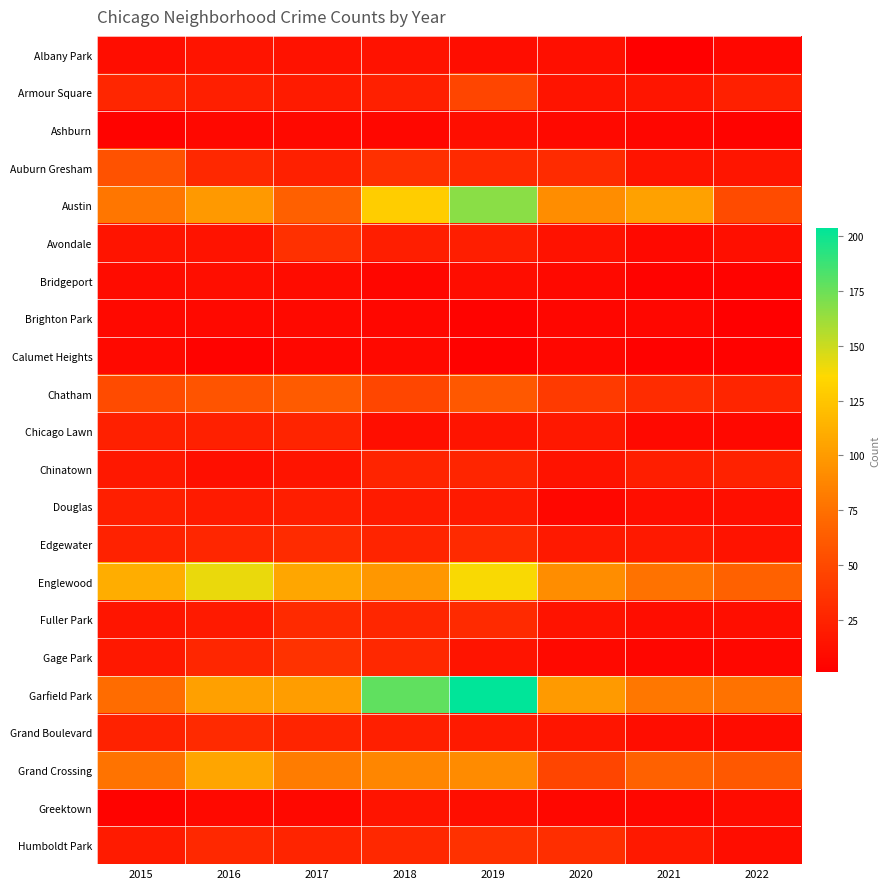

Which series has the largest total across all categories?

Garfield Park